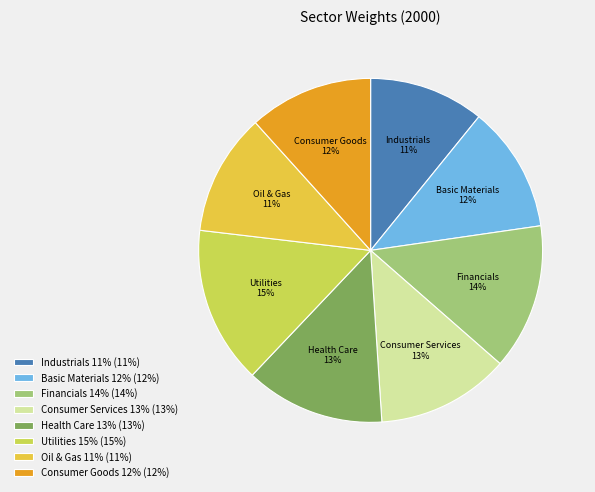

How many segments does this pie chart have?

8